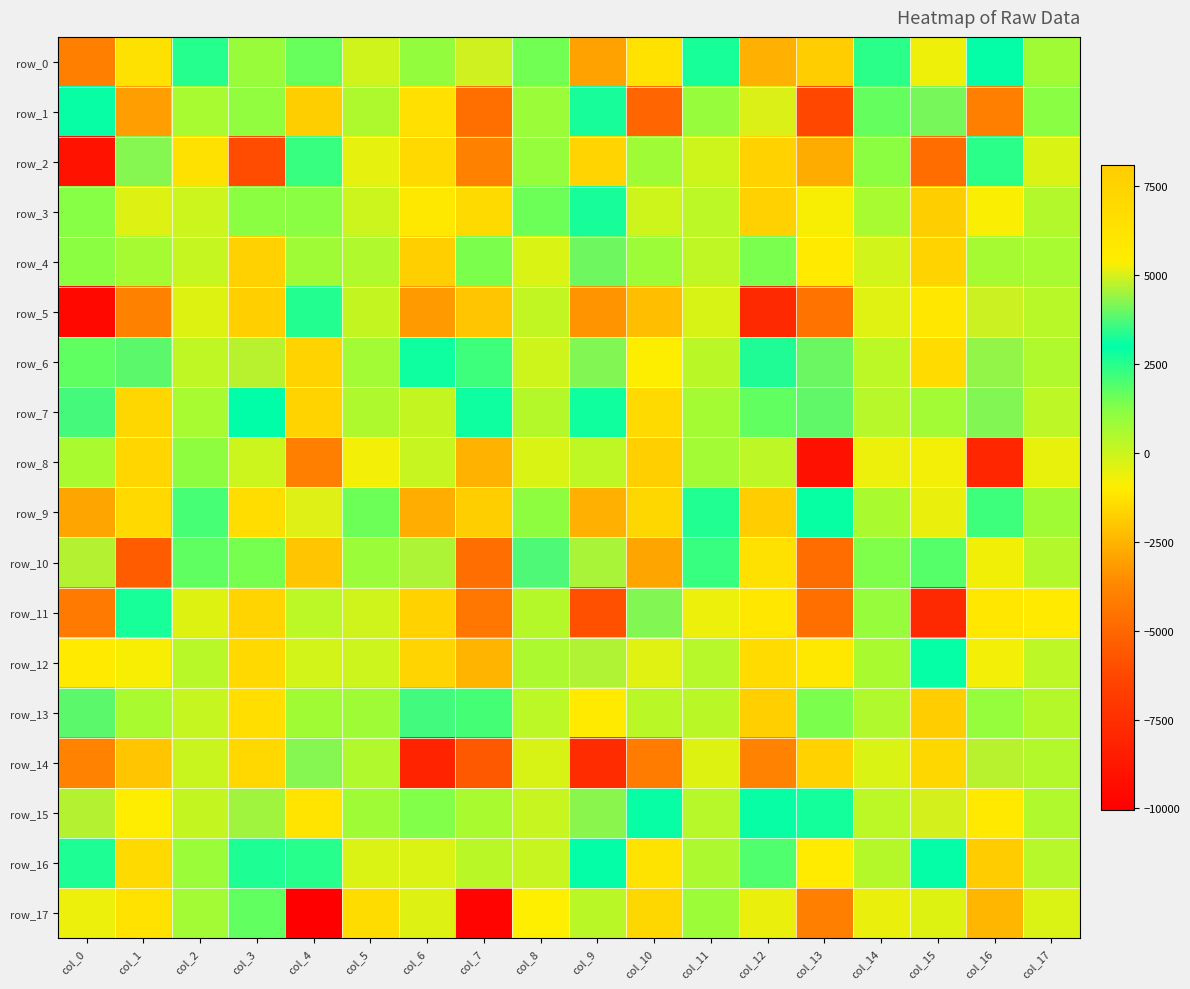

What value does the row_7 series have at col_3?

2988.5